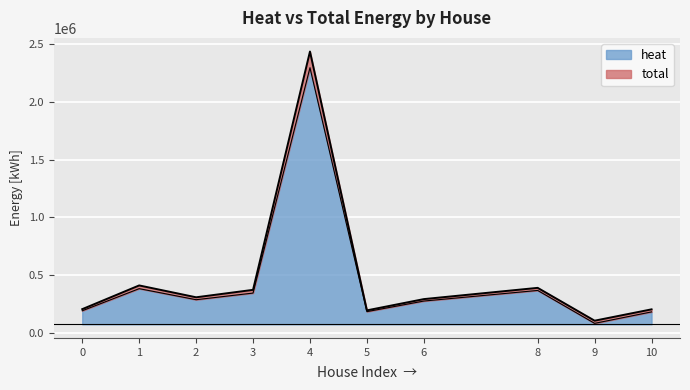

True or false: heat and total cross at least once.

False